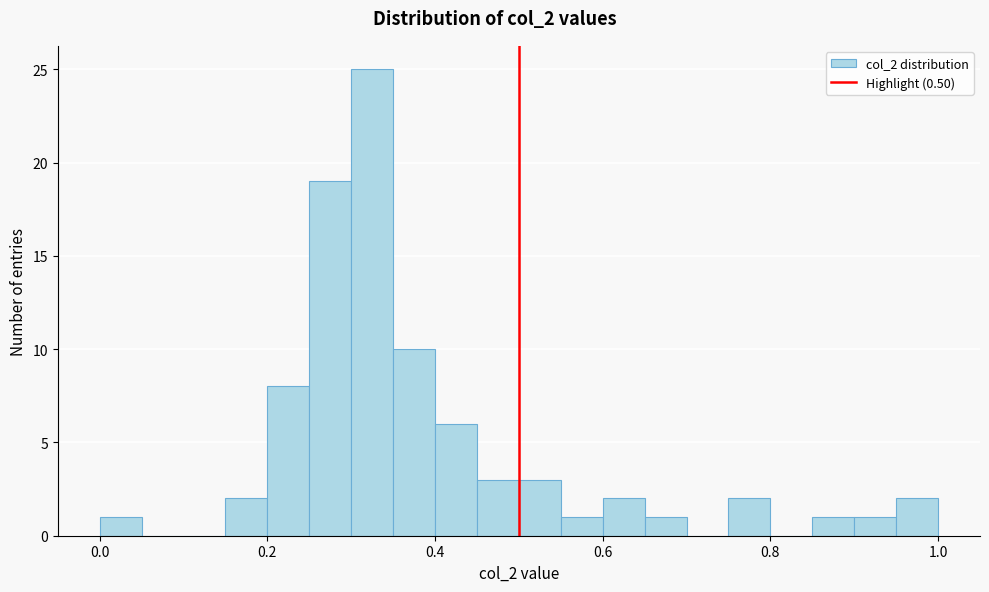

Around what value on the x-axis is the tallest bar? Give the approximate position of its centre, as read against the axis.

0.32